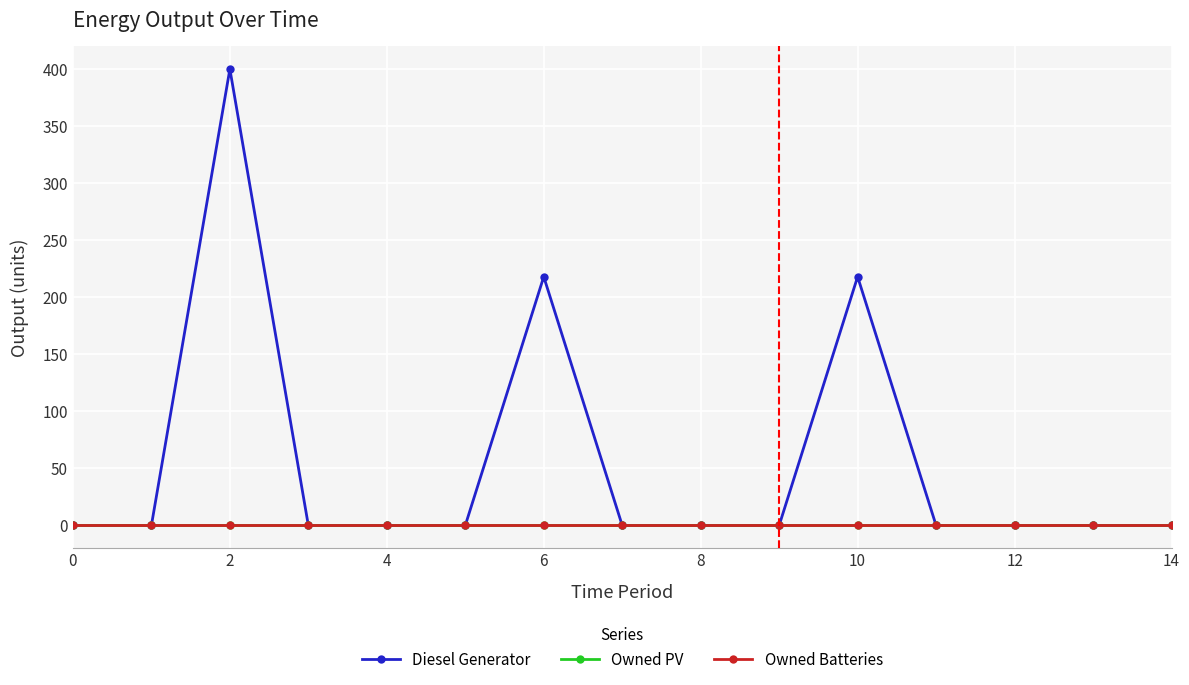

Is this an area chart (filled region under the line)?

No